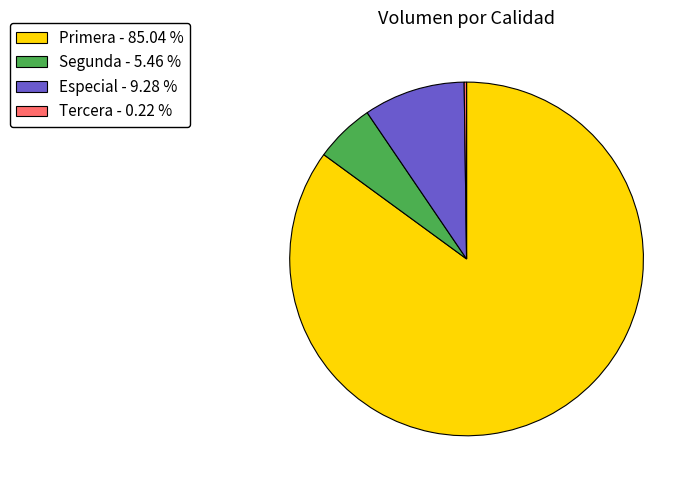

Is there any slice that represents more than half of the pie?

Yes